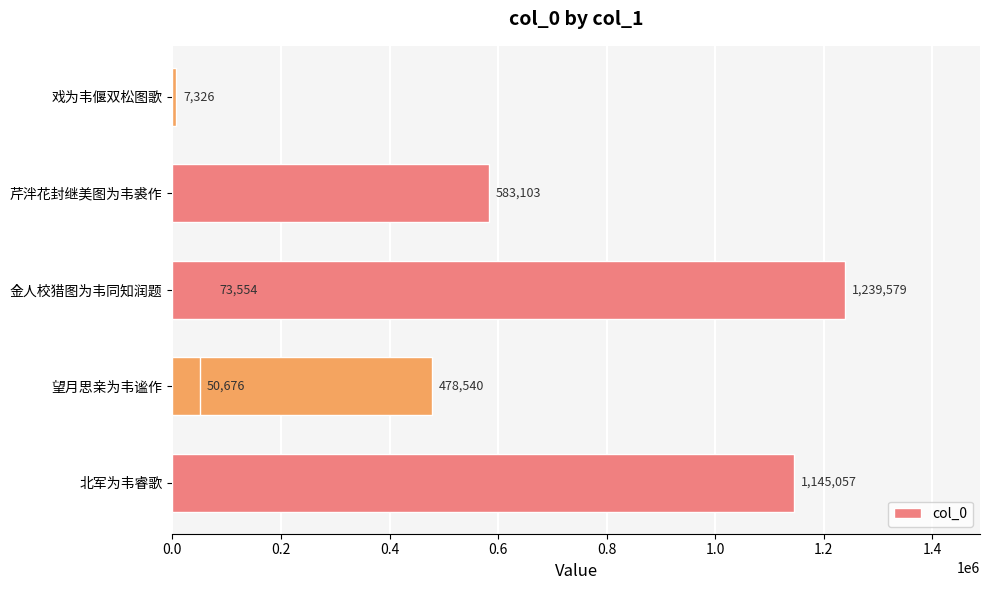

What is the difference between the second highest and minimum values?

1137731